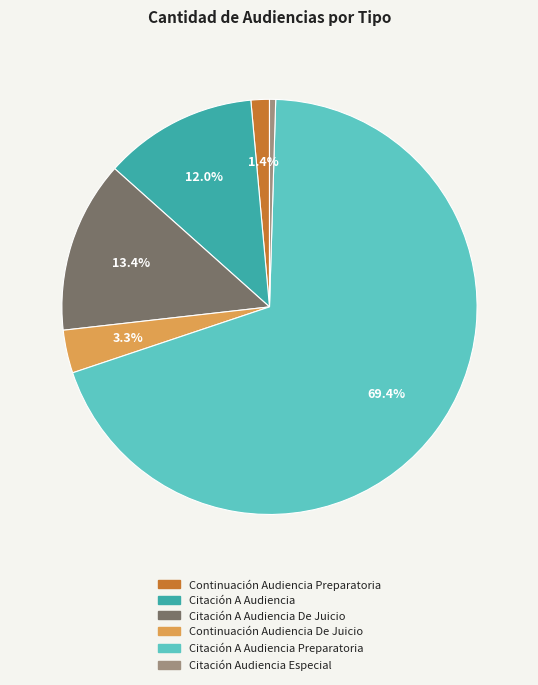

Which category has the smallest portion of the pie?

Citación Audiencia Especial